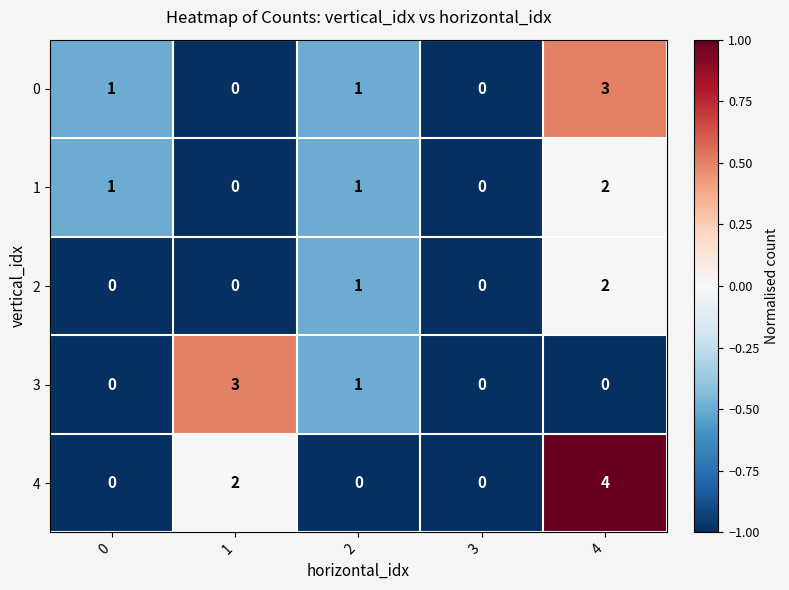

The 2 series shows 0 at 3. True or false?

True